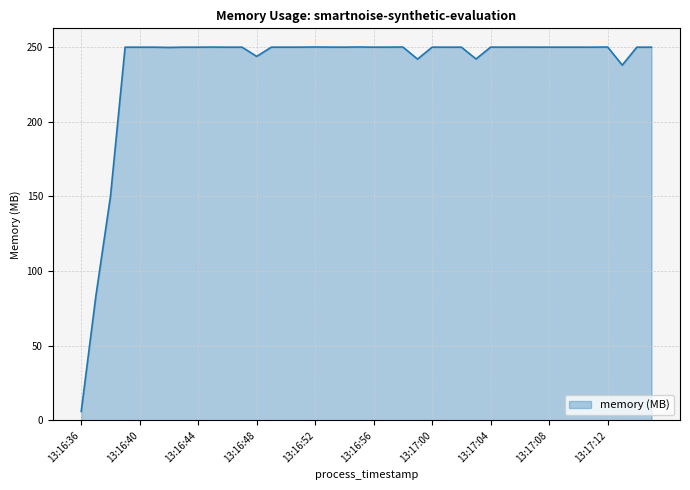

What is the minimum value shown in the chart?

6.0